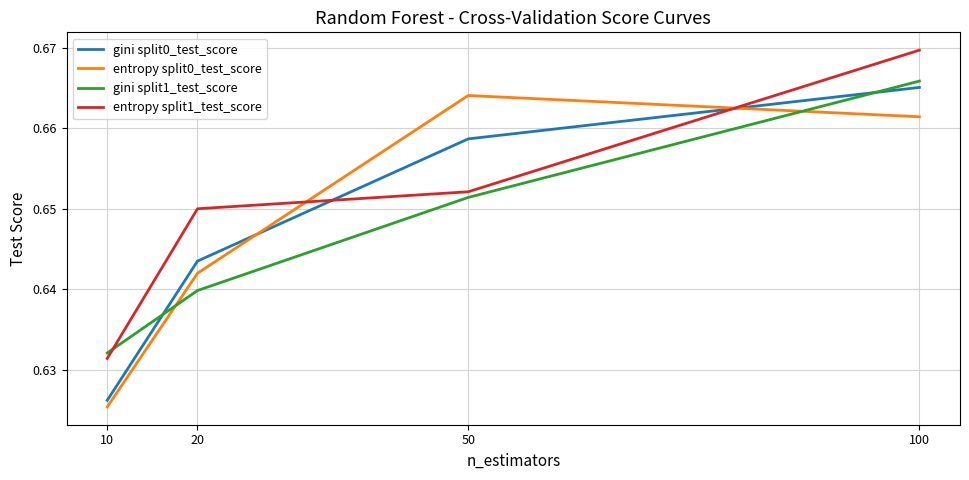

List the series in order of their peak value, highest first.

entropy split1_test_score, gini split1_test_score, gini split0_test_score, entropy split0_test_score